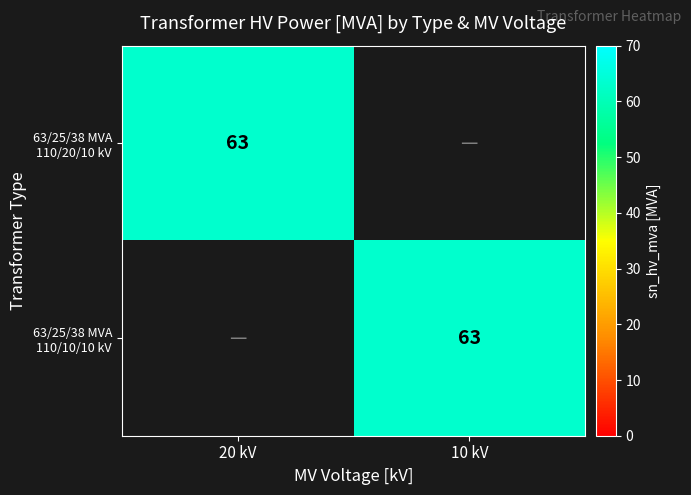

Rank the series by their maximum value, from highest to lowest.

63/25/38 MVA 110/20/10 kV, 63/25/38 MVA 110/10/10 kV